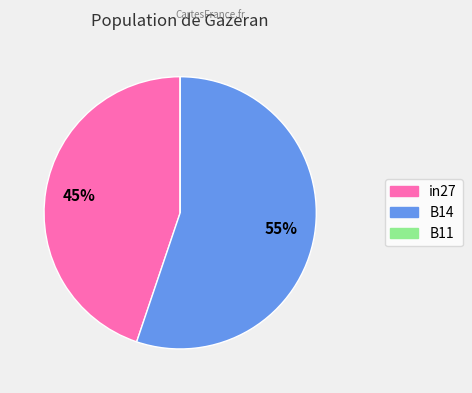

The in27 slice represents 32% of the pie. True or false?

False